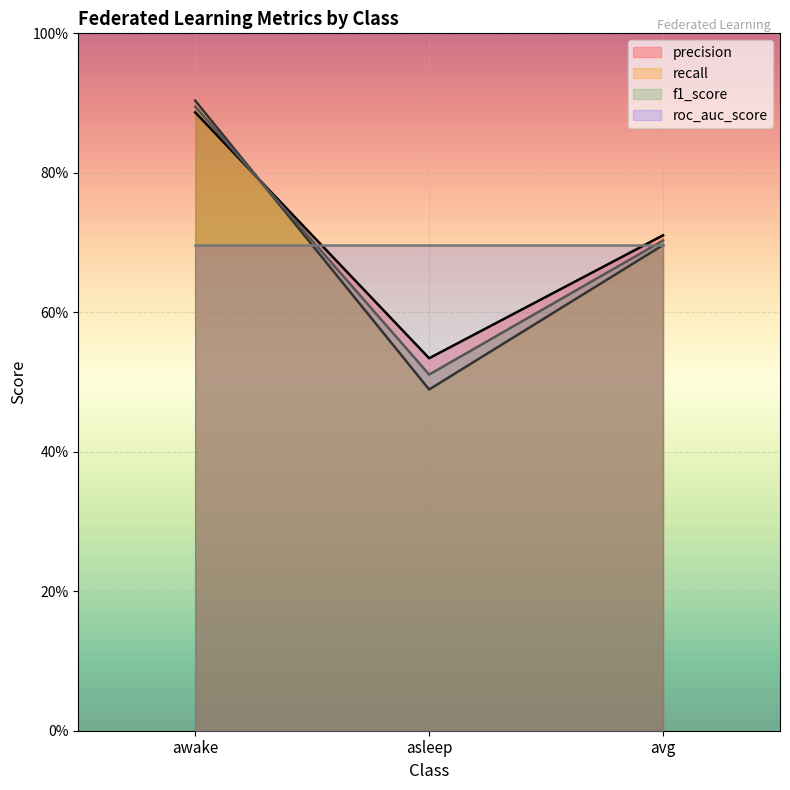

What is the value of the precision point at the 3rd from the left?

0.7